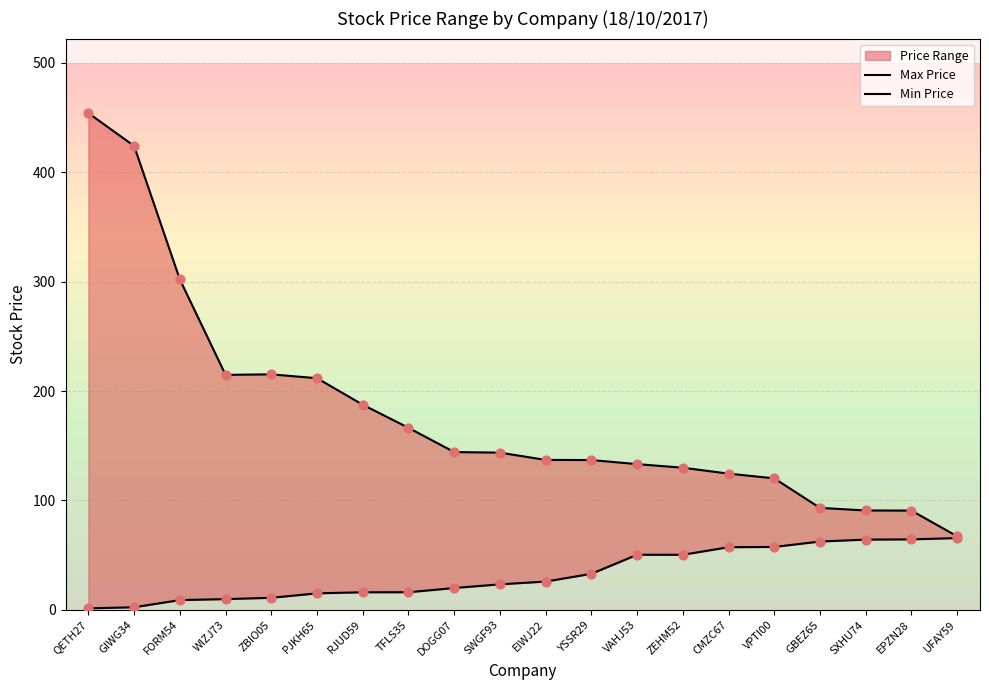

Which series contains the highest Y value?

Max Price